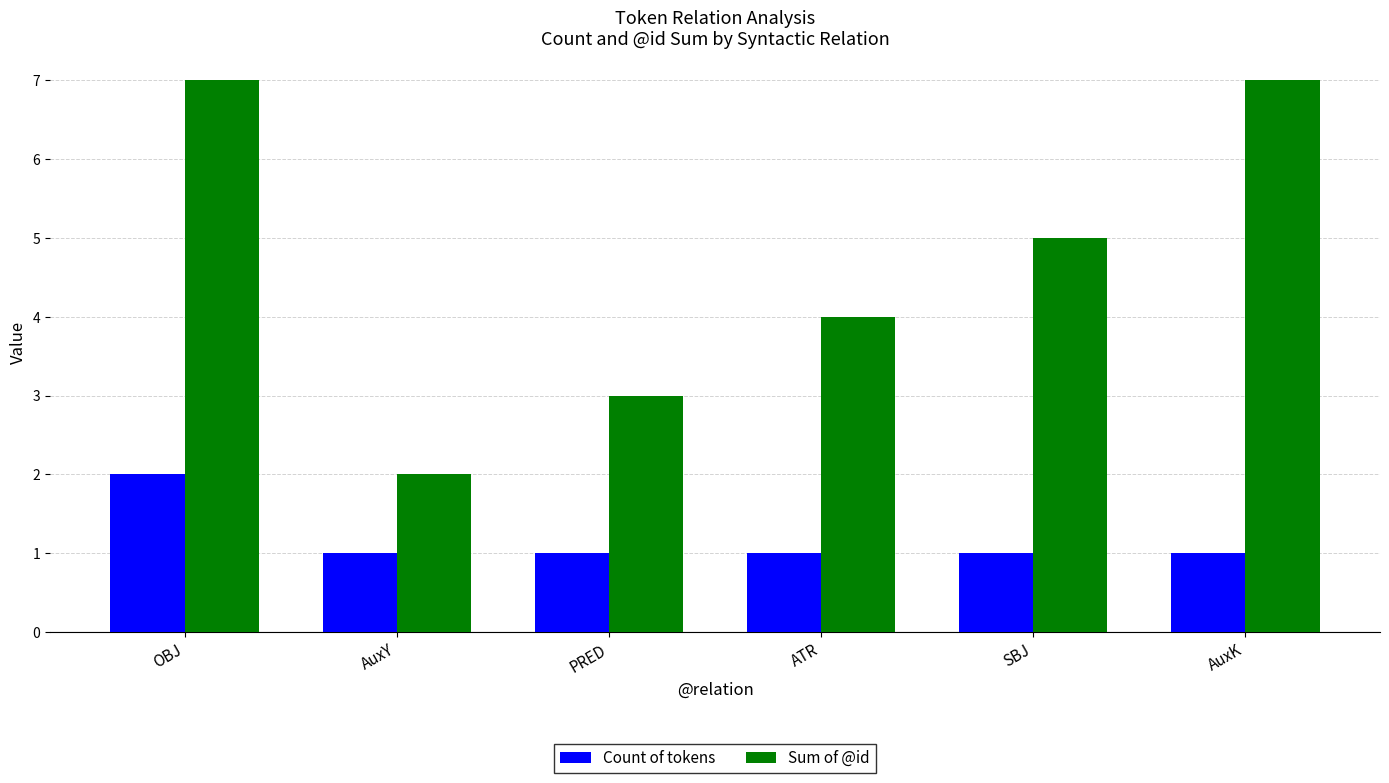

Rank the series at ATR from lowest to highest value.

Count of tokens, Sum of @id